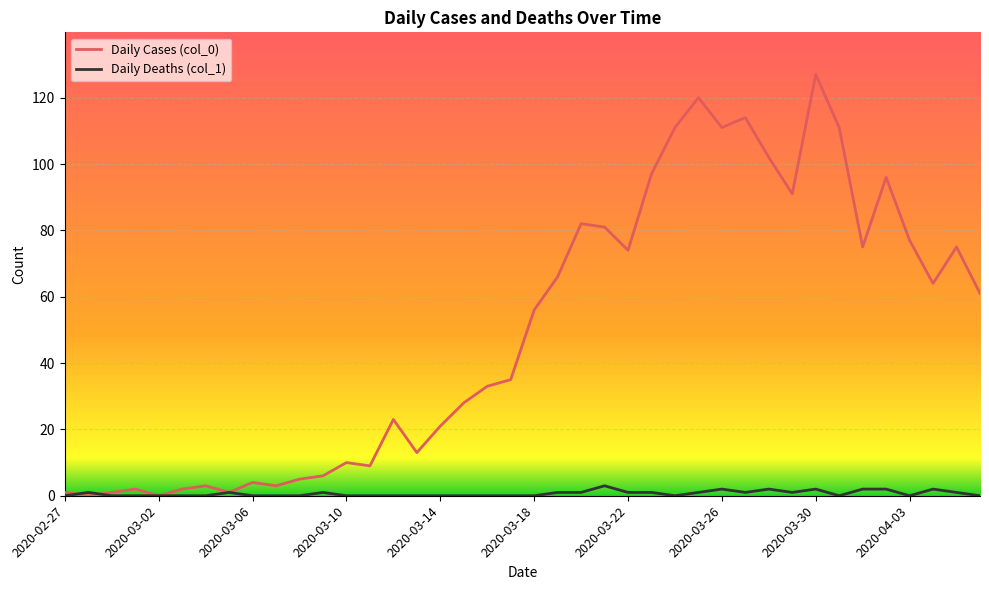

What is the greatest value displayed?

127